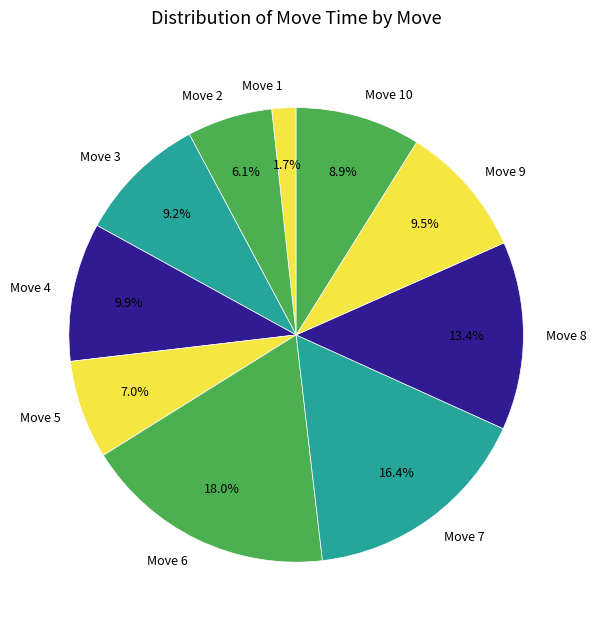

Does Move 1 account for over 50% of the chart?

No